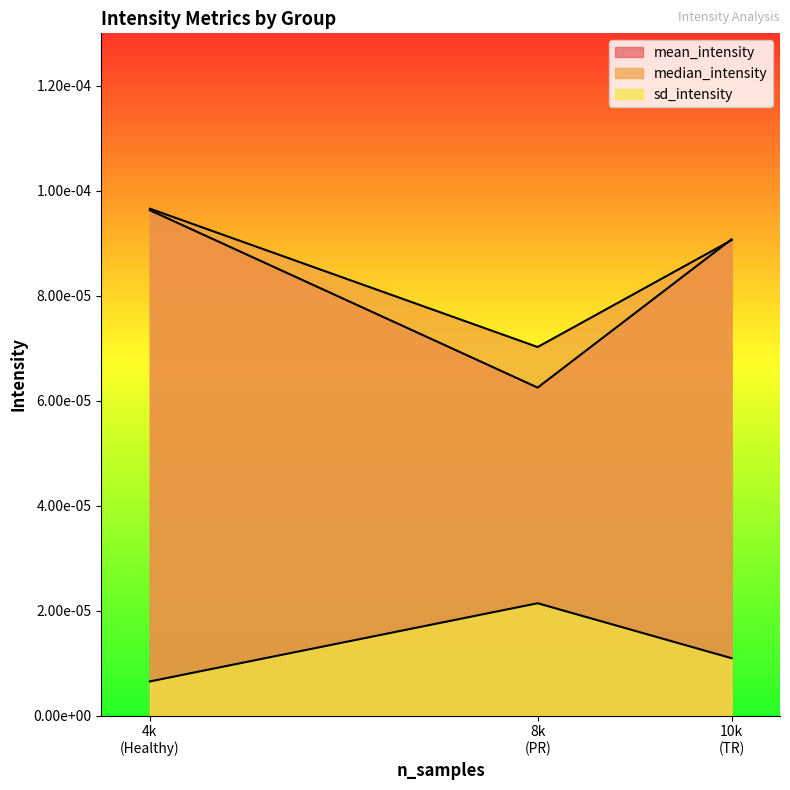

What is the label of the 3rd point from the right?

4k (Healthy)